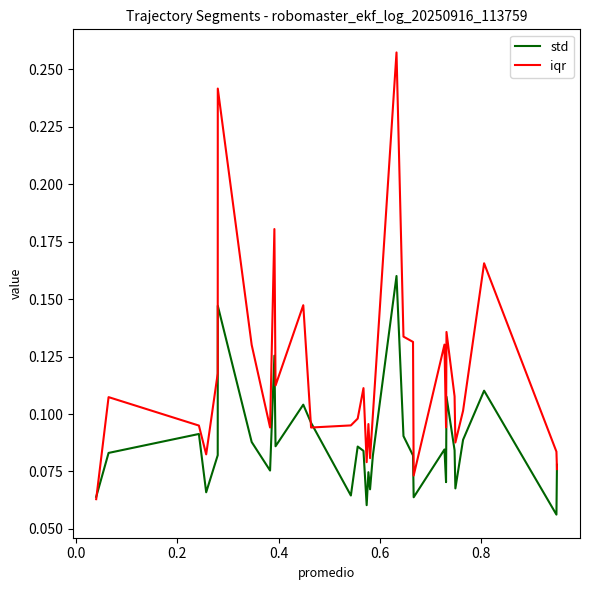

What are all the series names shown in the legend?

std, iqr